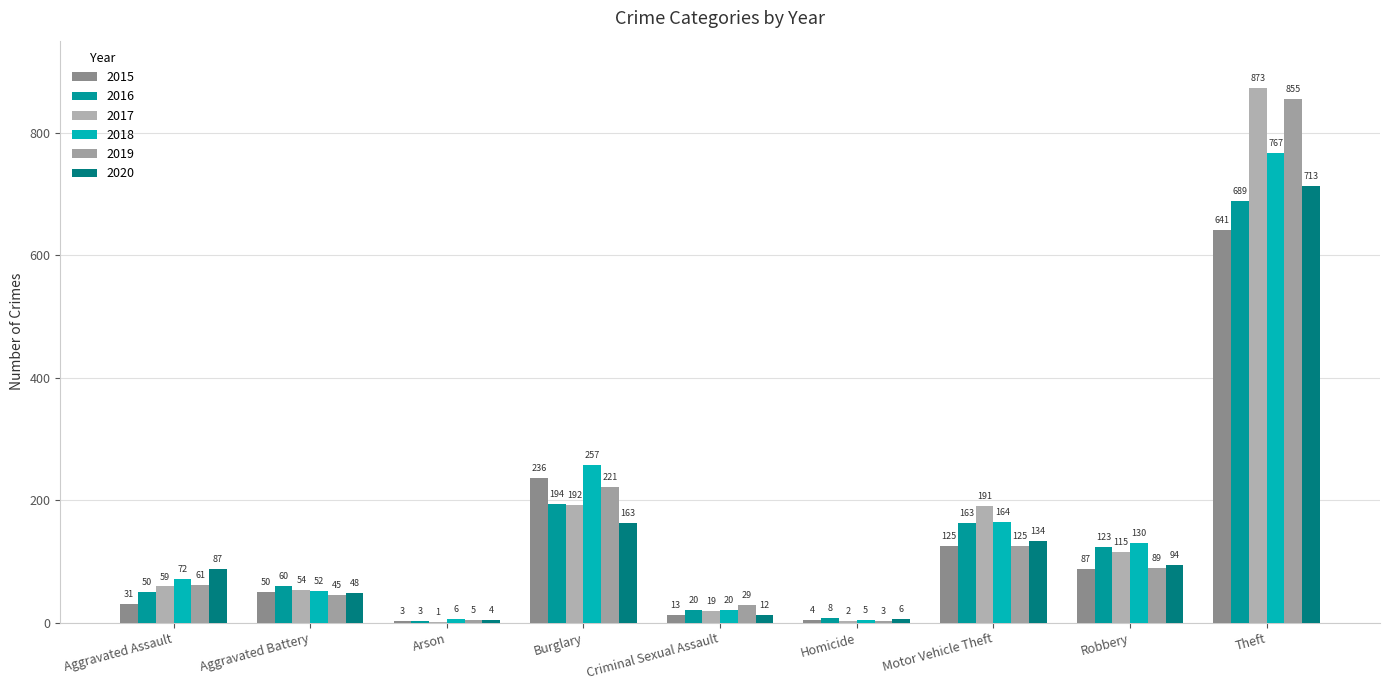

What is the smallest value displayed?

1